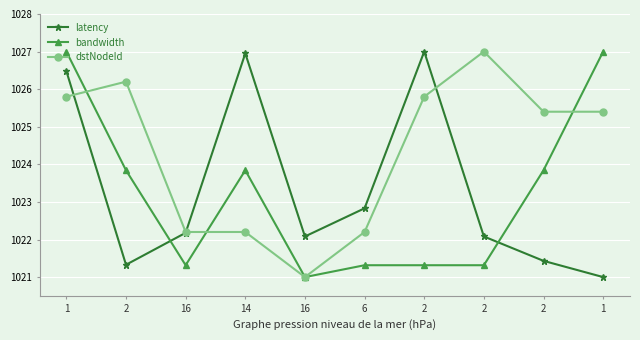

Does the chart have visible grid lines?

Yes